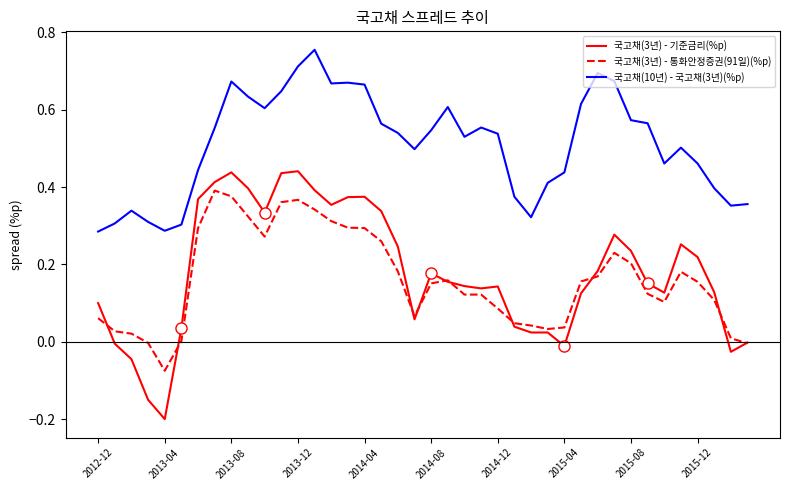

Which series has the largest total across all categories?

국고채(10년) - 국고채(3년)(%p)